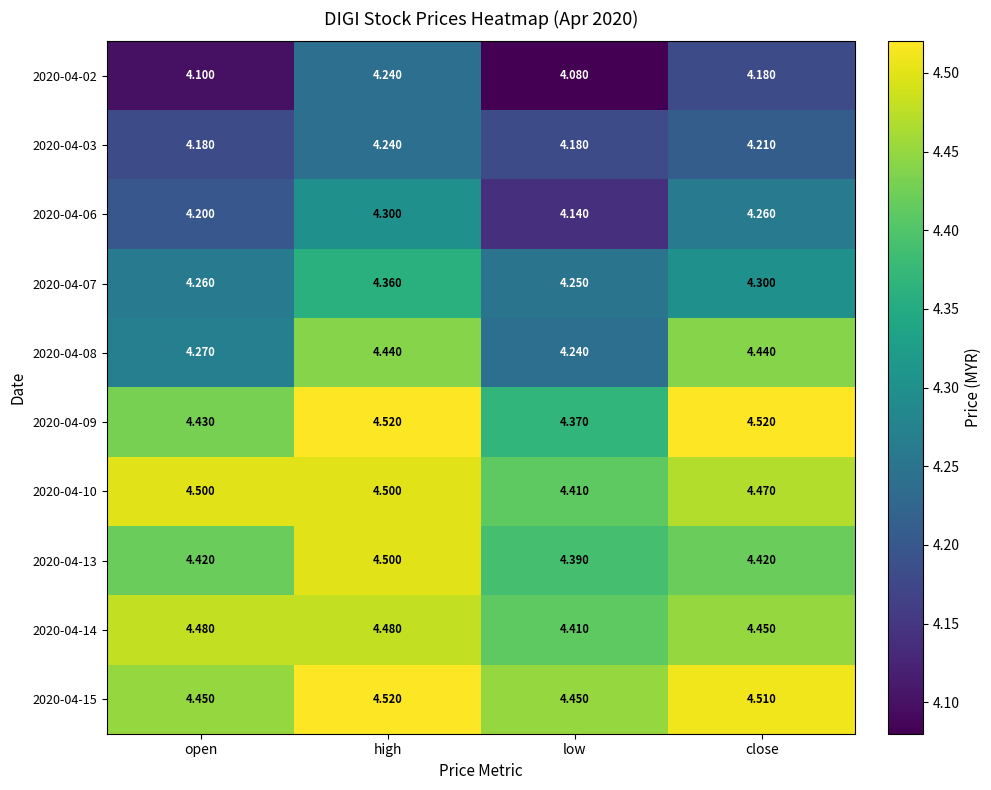

Is it true that 2020-04-03 equals 5.5 at low?

False